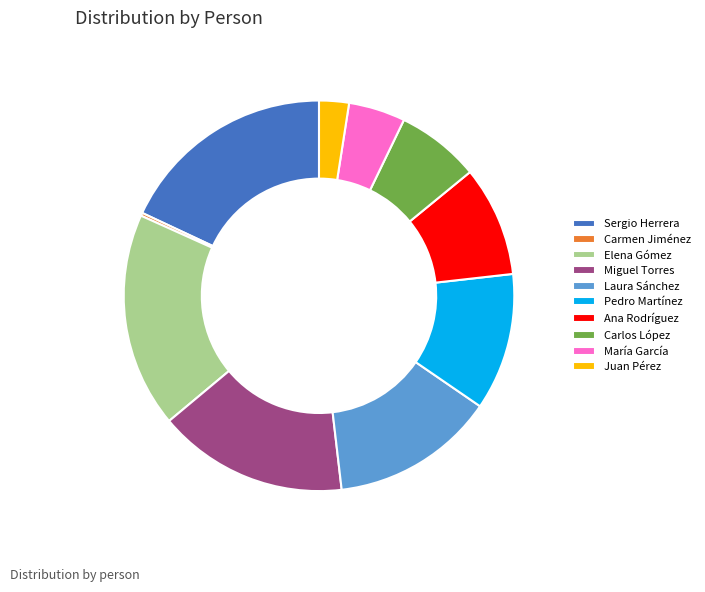

Which has a higher value, Sergio Herrera or Laura Sánchez?

Sergio Herrera